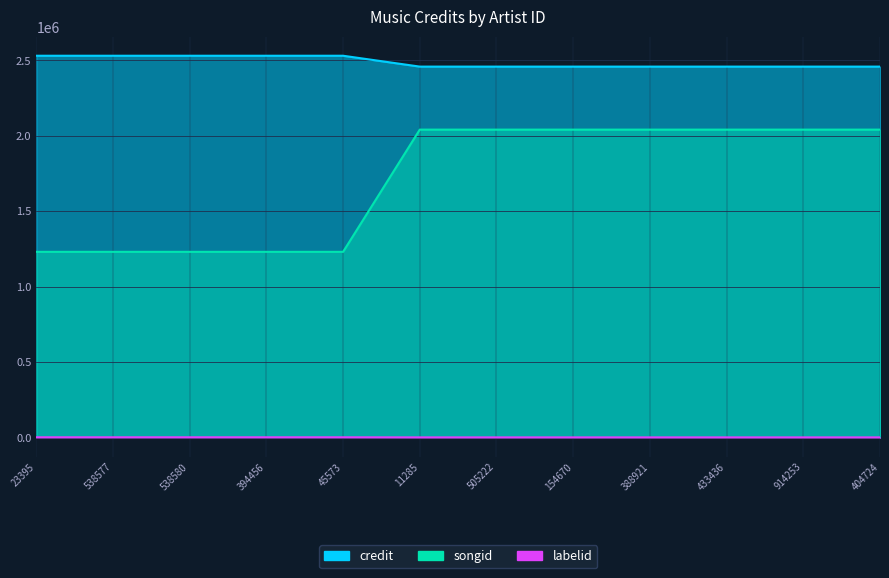

True or false: songid and labelid intersect in this chart.

False